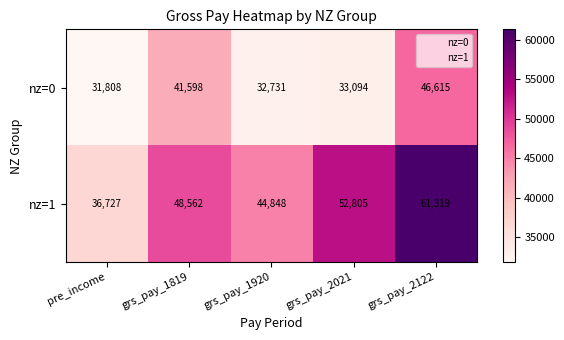

At which category does the chart reach its peak across all series?

grs_pay_2122